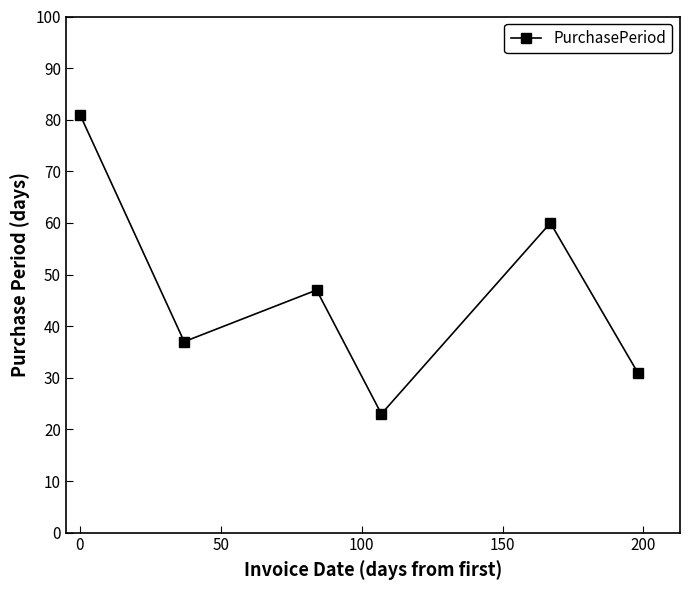

Does the chart have visible grid lines?

No